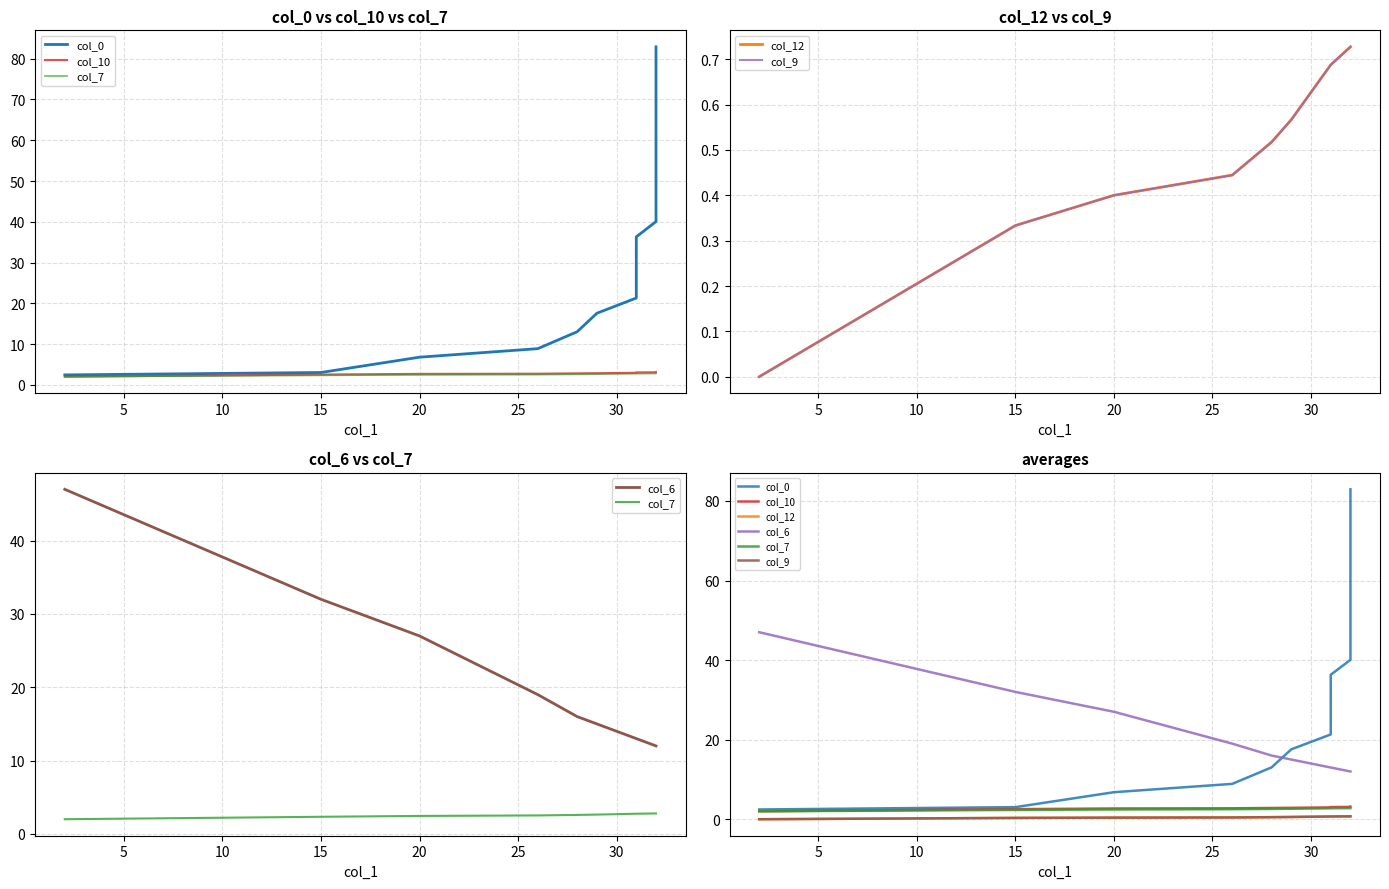

True or false: col_0 and col_12 cross at least once.

False